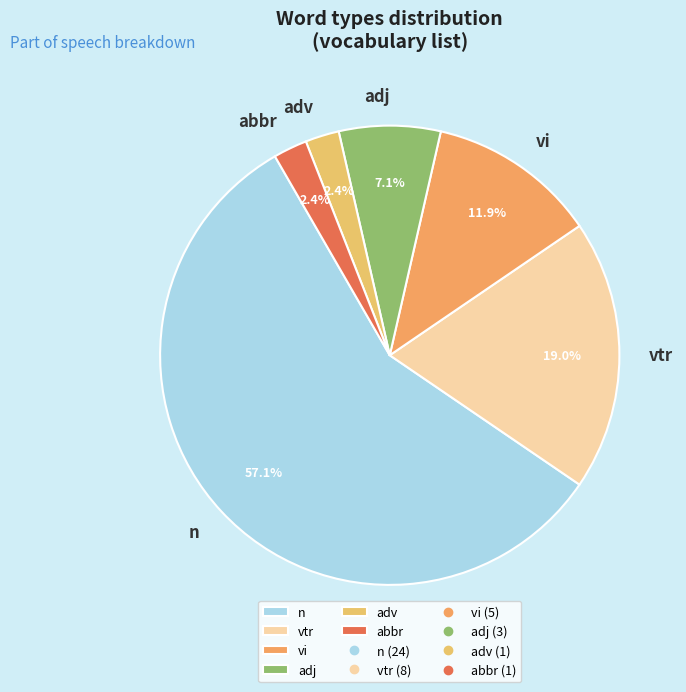

Between n and adj, which is larger?

n